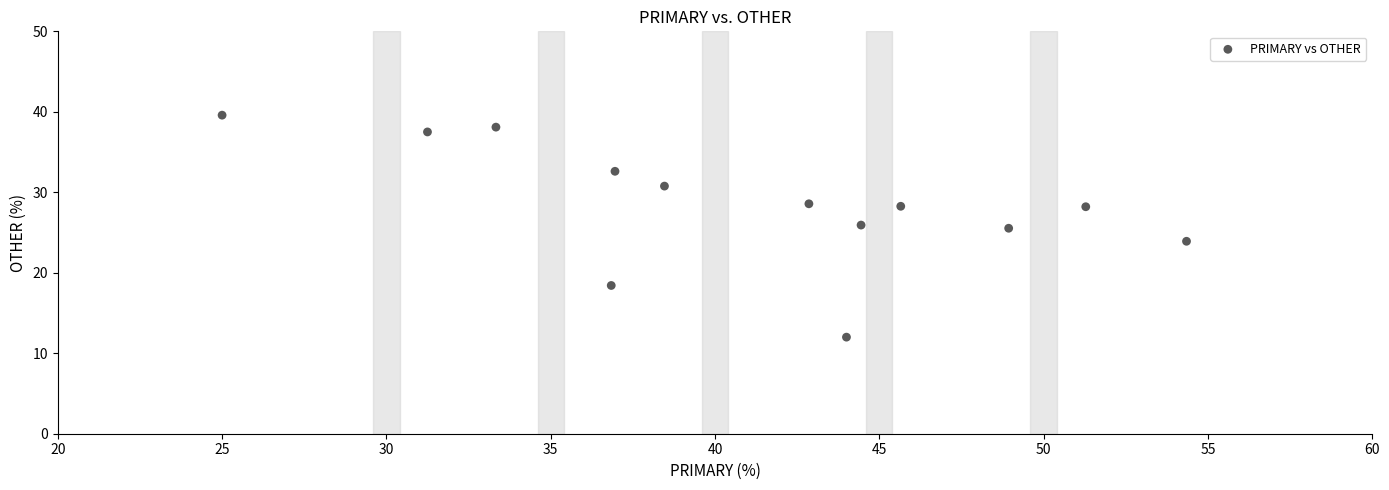

What is the range of Y values (max minus min)?

27.6